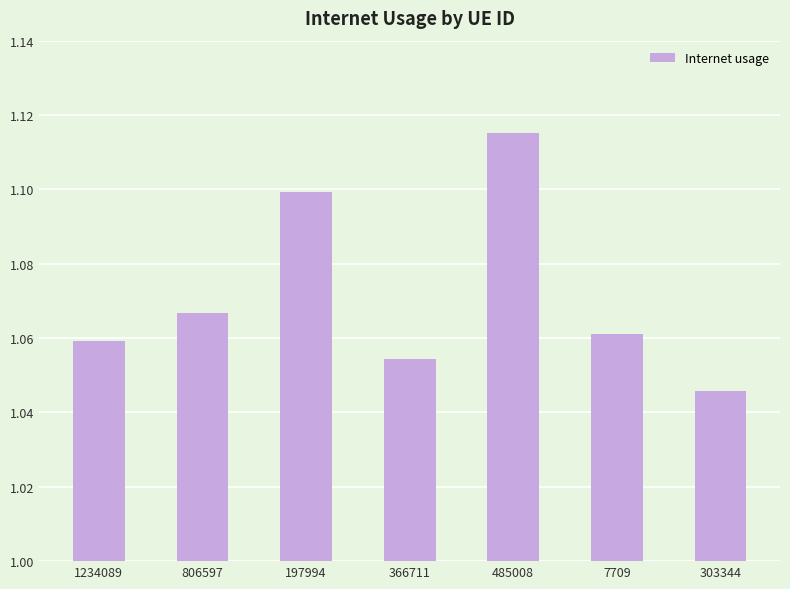

The chart shows a value of 0.2 at 806597. True or false?

False